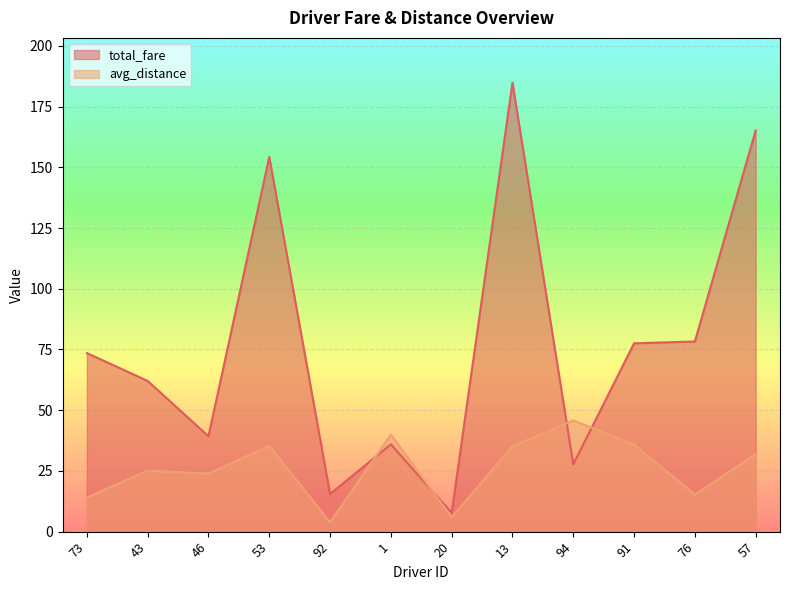

Reading left to right, extract all data points from this chart.

total_fare: 73=73.5	43=62.0	46=39.3	53=154.3	92=15.5	1=36.0	20=7.7	13=184.8	94=27.7	91=77.5	76=78.3	57=165.2
avg_distance: 73=14.1	43=25.1	46=23.9	53=35.3	92=3.8	1=39.9	20=5.9	13=35.2	94=45.8	91=35.8	76=15.2	57=32.0